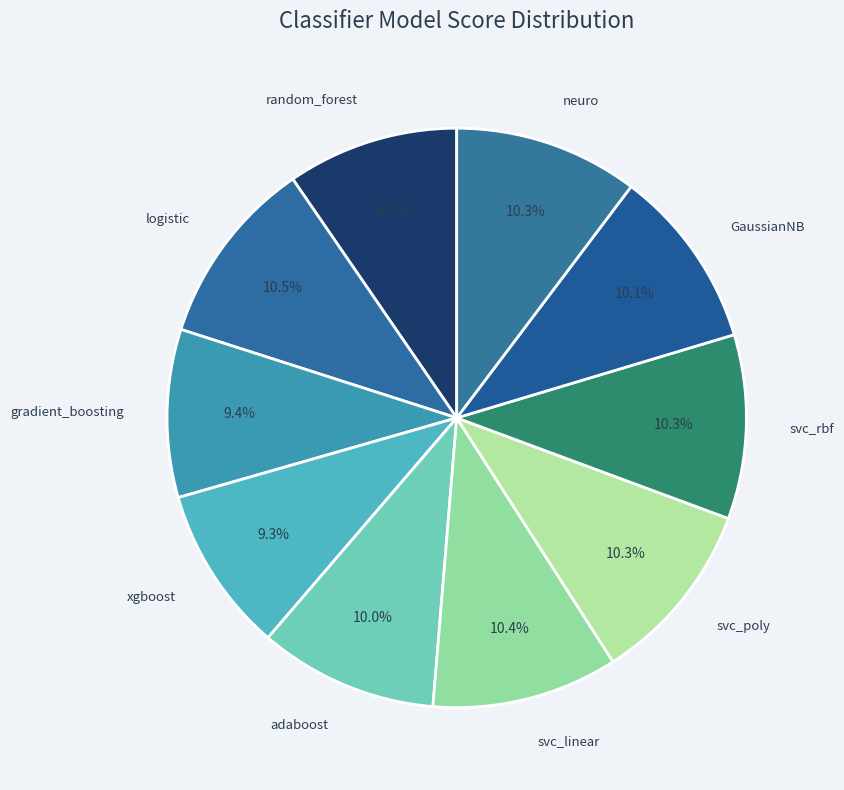

How many slices are in this pie chart?

10